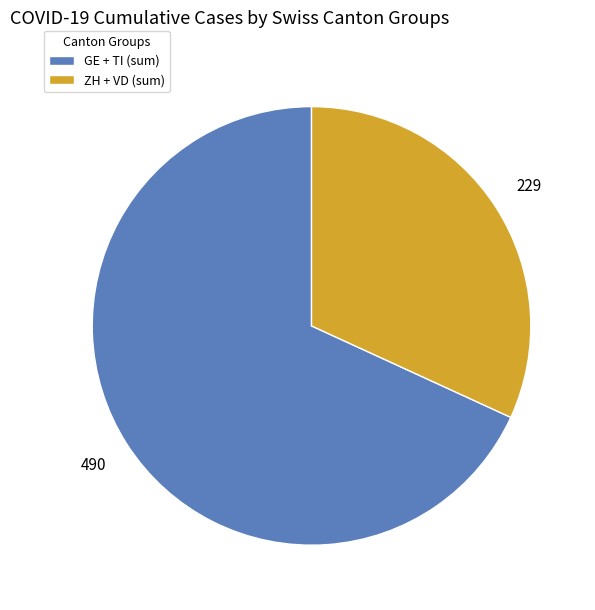

Which slice is the largest?

GE + TI (sum)